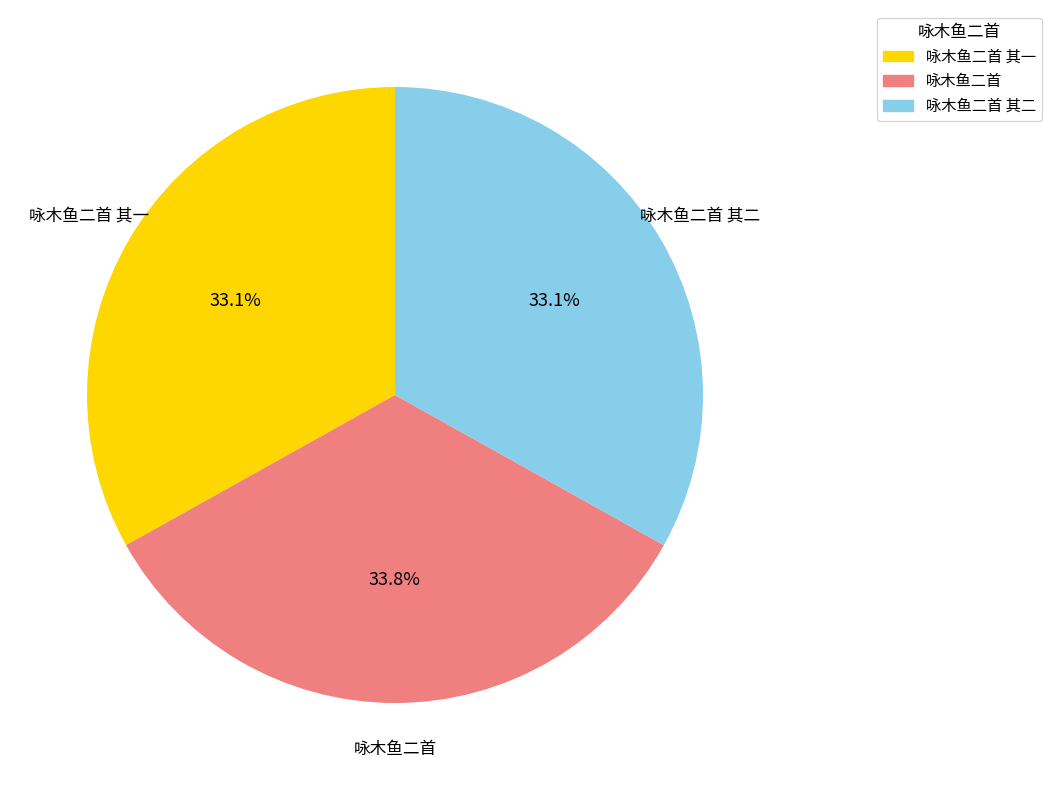

Which category has the biggest portion of the pie?

咏木鱼二首